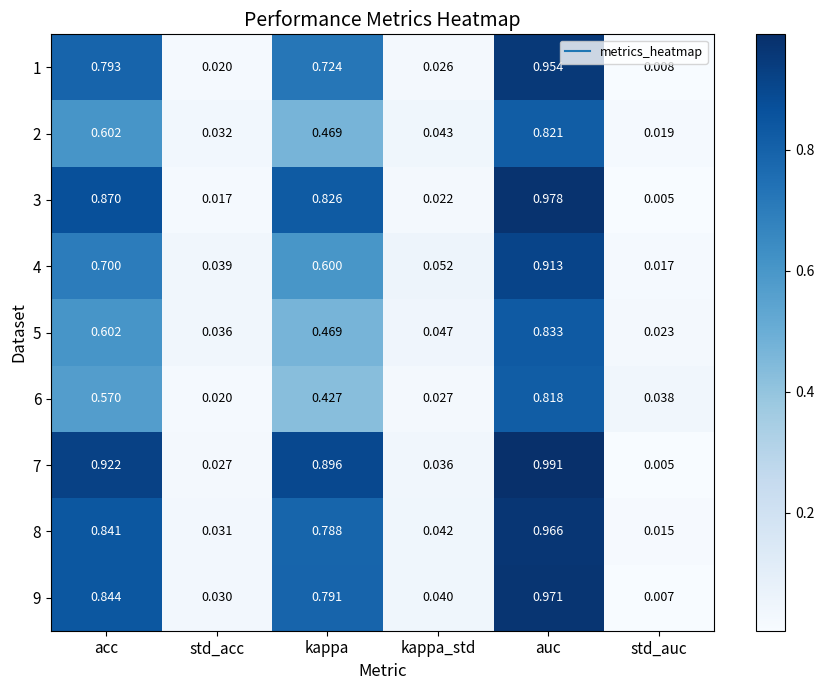

Rank the categories by 8 value from lowest to highest.

std_auc, std_acc, kappa_std, kappa, acc, auc